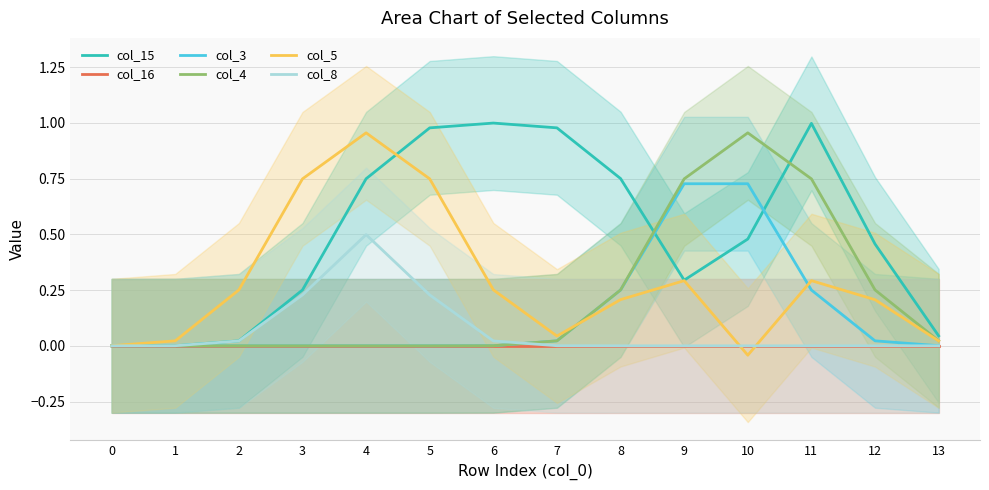

Reading left to right, what are all the values shown in this chart?

col_15: 0.0	0.0	0.0	0.3	0.7	1.0	1.0	1.0	0.8	0.3	0.5	1.0	0.5	0.0
col_16: 0.0	0.0	0.0	0.0	0.0	0.0	0.0	0.0	0.0	0.0	0.0	0.0	0.0	0.0
col_3: 0.0	0.0	0.0	0.0	0.0	0.0	0.0	0.0	0.3	0.7	0.7	0.3	0.0	0.0
col_4: 0.0	0.0	0.0	0.0	0.0	0.0	0.0	0.0	0.3	0.7	1.0	0.7	0.3	0.0
col_5: 0.0	0.0	0.3	0.7	1.0	0.7	0.3	0.0	0.2	0.3	-0.0	0.3	0.2	0.0
col_8: 0.0	0.0	0.0	0.2	0.5	0.2	0.0	0.0	0.0	0.0	0.0	0.0	0.0	0.0